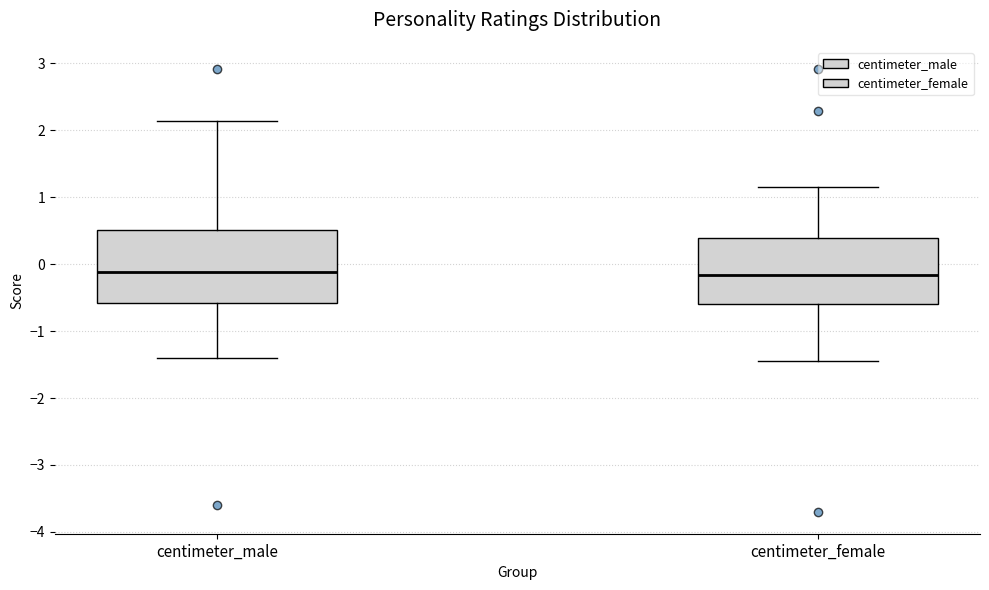

Reading left to right, read every box against the y-axis: the position of its median line, the range the box covers, and the ends of its whiskers. The values are not printed on the chart, so give them approximately, as read against the axis.

centimeter_male: median -0.1, box -0.6 to 0.5, whiskers -1.4 to 2.1
centimeter_female: median -0.2, box -0.6 to 0.4, whiskers -1.4 to 1.2